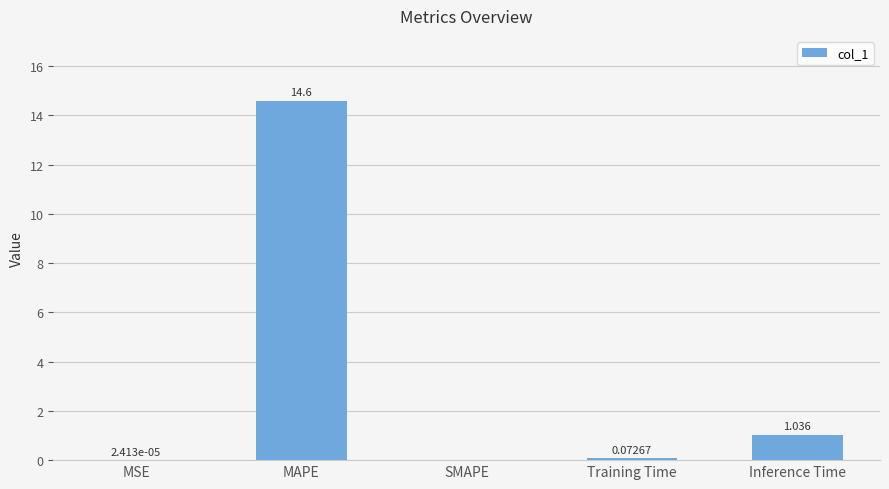

Between Inference Time and MAPE, which is larger?

MAPE